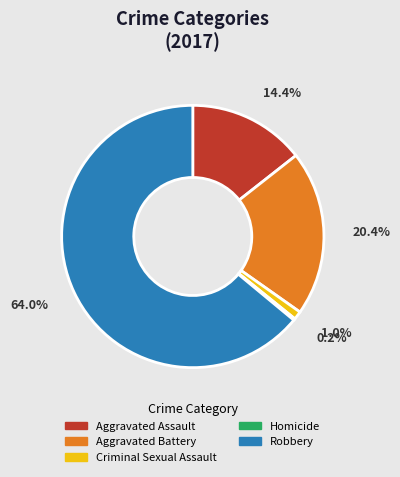

To the nearest percent, what is the difference between the largest and smallest slice percentages?

64%